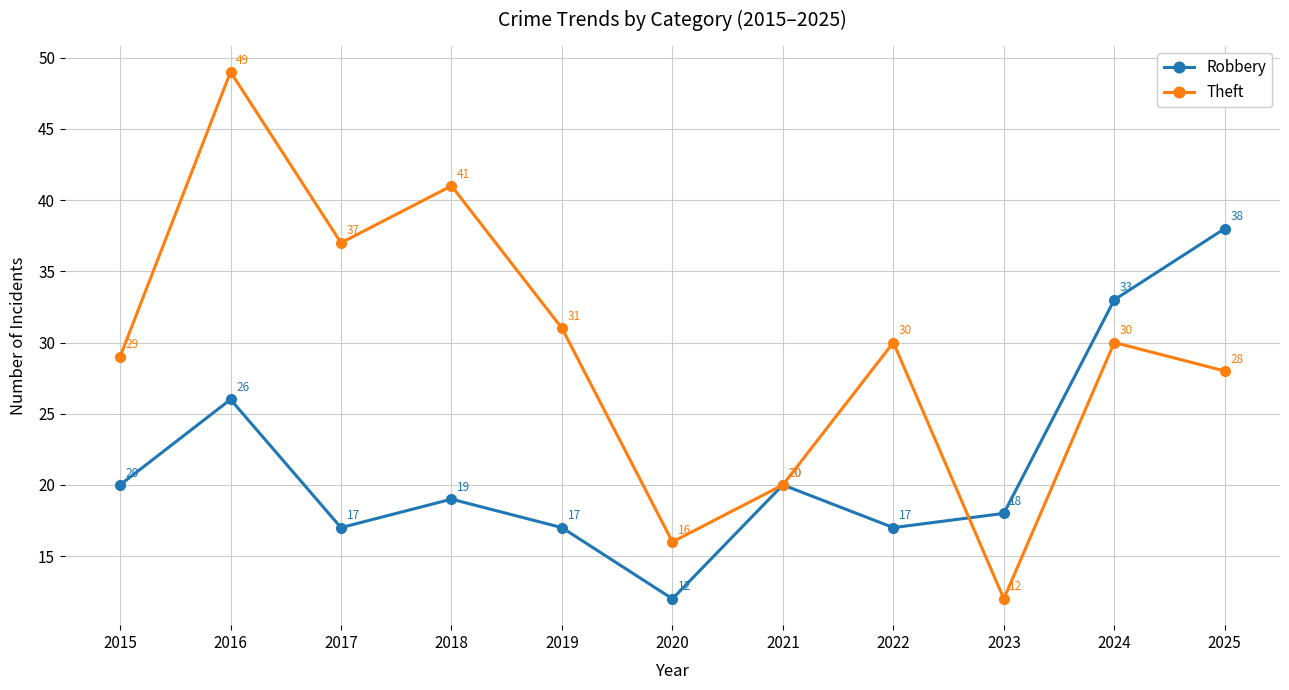

Where does the Theft series first go above 30?

2016